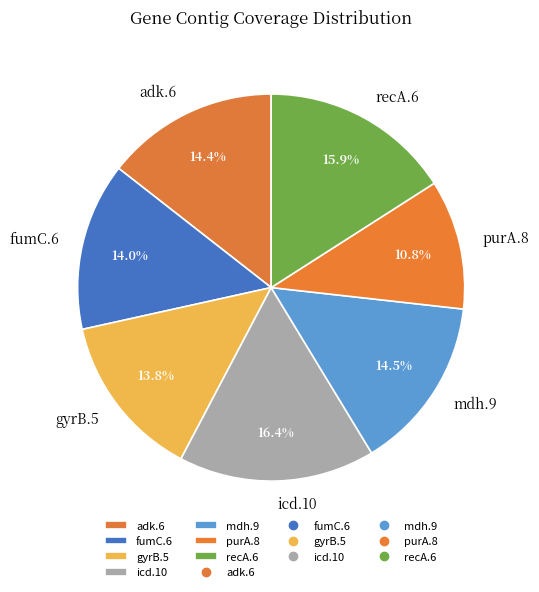

Which category has the smallest portion of the pie?

purA.8